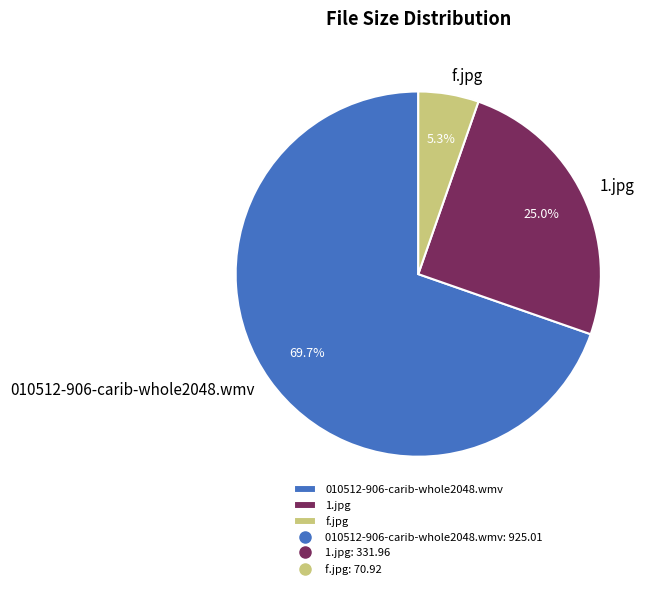

Count the number of slices in the pie.

3